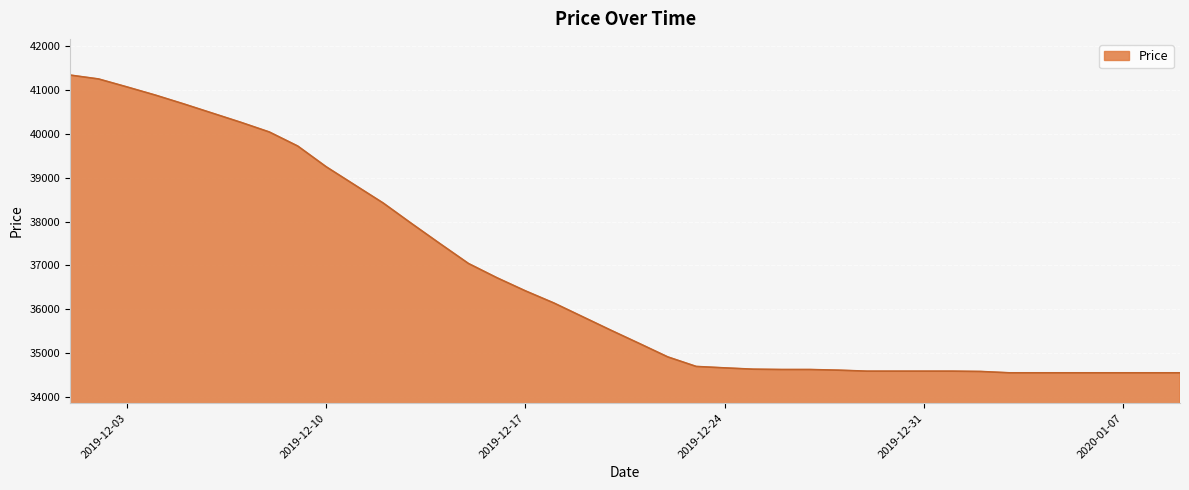

What is the greatest value displayed?

41345.2